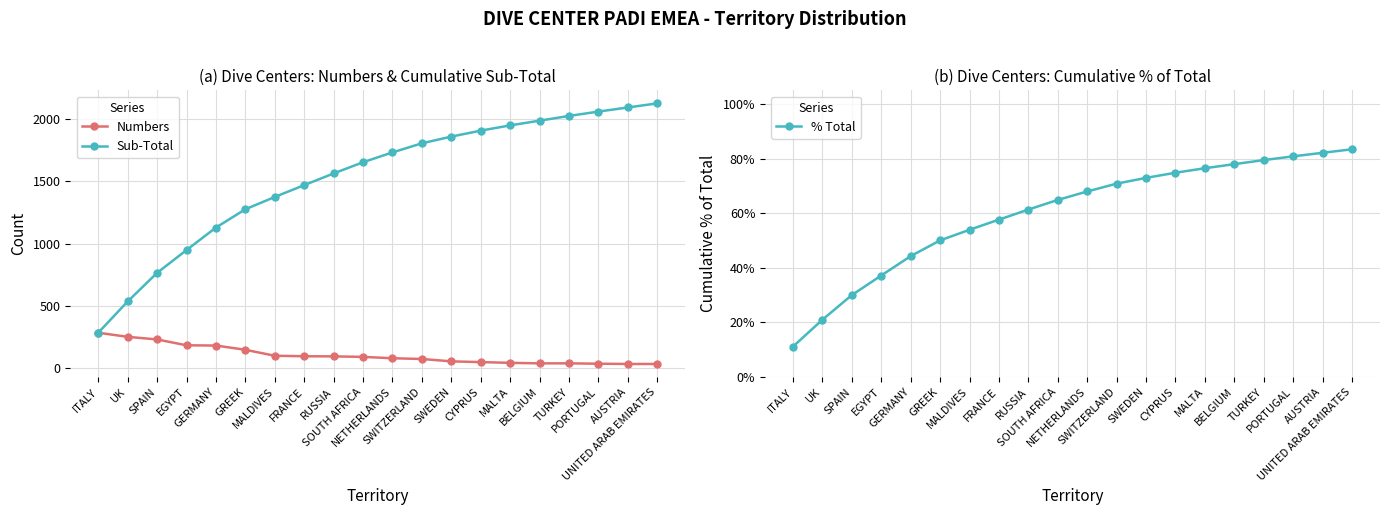

Reading left to right, list all the values displayed in this chart.

Numbers: ITALY=284.0	UK=251.0	SPAIN=230.0	EGYPT=183.0	GERMANY=181.0	GREEK=147.0	MALDIVES=99.0	FRANCE=95.0	RUSSIA=94.0	SOUTH AFRICA=90.0	NETHERLANDS=79.0	SWITZERLAND=73.0	SWEDEN=54.0	CYPRUS=48.0	MALTA=42.0	BELGIUM=38.0	TURKEY=38.0	PORTUGAL=35.0	AUSTRIA=33.0	UNITED ARAB EMIRATES=33.0
Sub-Total: ITALY=284.0	UK=535.0	SPAIN=765.0	EGYPT=948.0	GERMANY=1129.0	GREEK=1276.0	MALDIVES=1375.0	FRANCE=1470.0	RUSSIA=1564.0	SOUTH AFRICA=1654.0	NETHERLANDS=1733.0	SWITZERLAND=1806.0	SWEDEN=1860.0	CYPRUS=1908.0	MALTA=1950.0	BELGIUM=1988.0	TURKEY=2026.0	PORTUGAL=2061.0	AUSTRIA=2094.0	UNITED ARAB EMIRATES=2127.0
% Total: ITALY=0.1	UK=0.2	SPAIN=0.3	EGYPT=0.4	GERMANY=0.4	GREEK=0.5	MALDIVES=0.5	FRANCE=0.6	RUSSIA=0.6	SOUTH AFRICA=0.6	NETHERLANDS=0.7	SWITZERLAND=0.7	SWEDEN=0.7	CYPRUS=0.7	MALTA=0.8	BELGIUM=0.8	TURKEY=0.8	PORTUGAL=0.8	AUSTRIA=0.8	UNITED ARAB EMIRATES=0.8